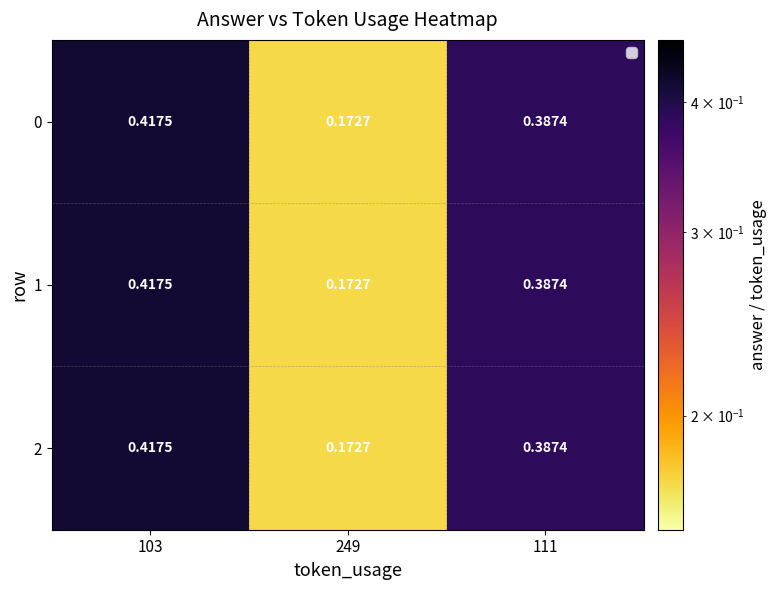

What is the total value across all series at 249?

0.5